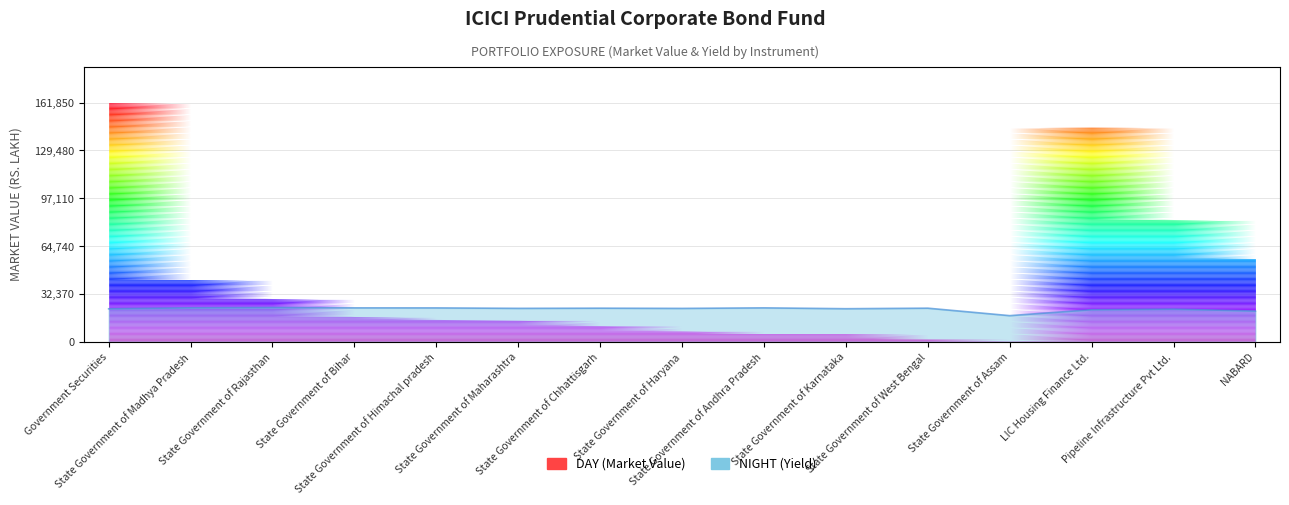

How many data points are less than 7?

2